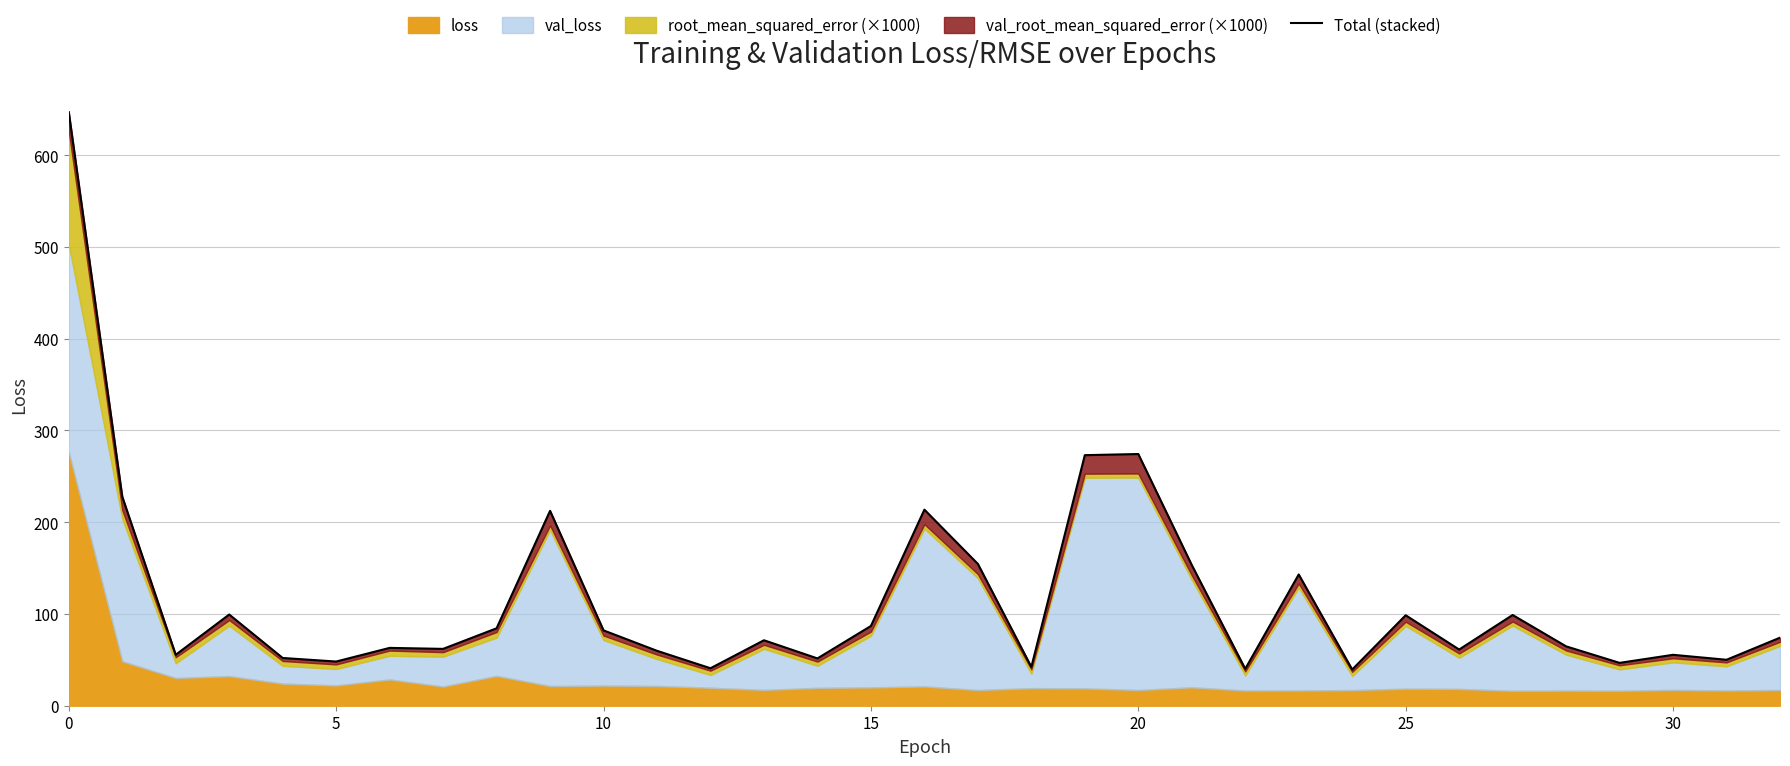

Does the chart have visible grid lines?

Yes